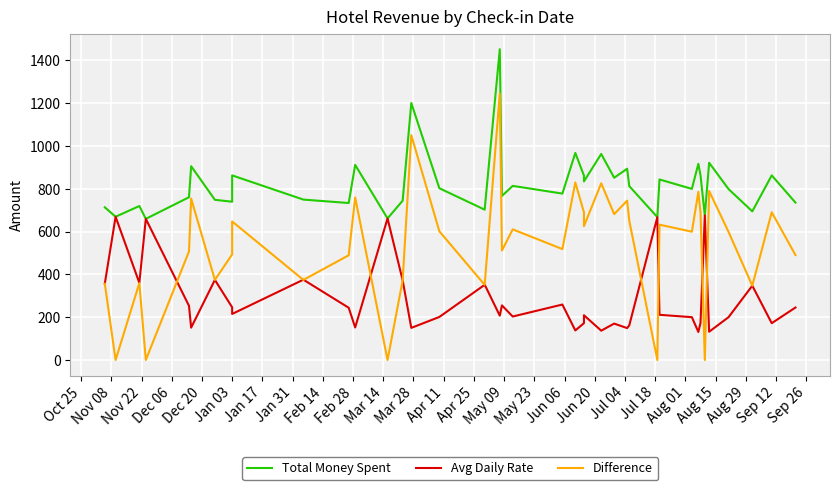

What is the difference between the maximum and minimum values in the Total Money Spent series?

792